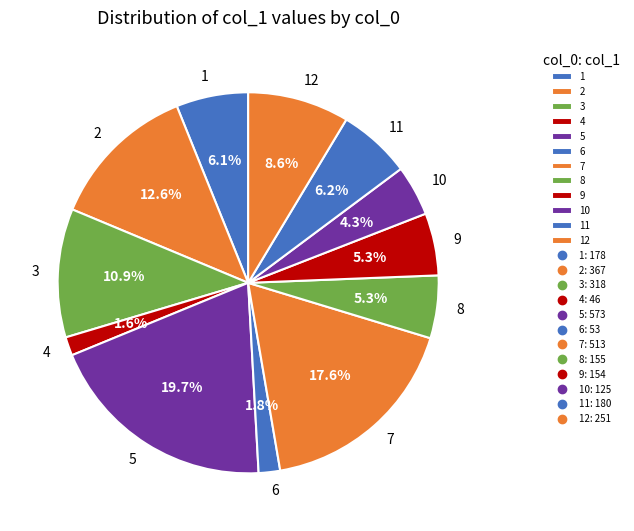

Approximately how many times larger is the value at 3 compared to 7?

0.6